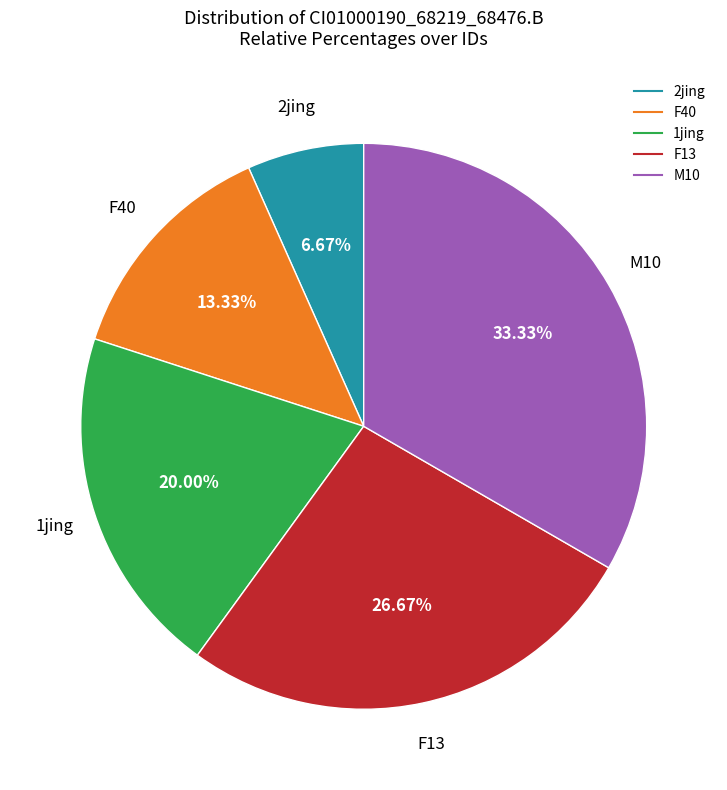

Does M10 represent more than half of the total?

No